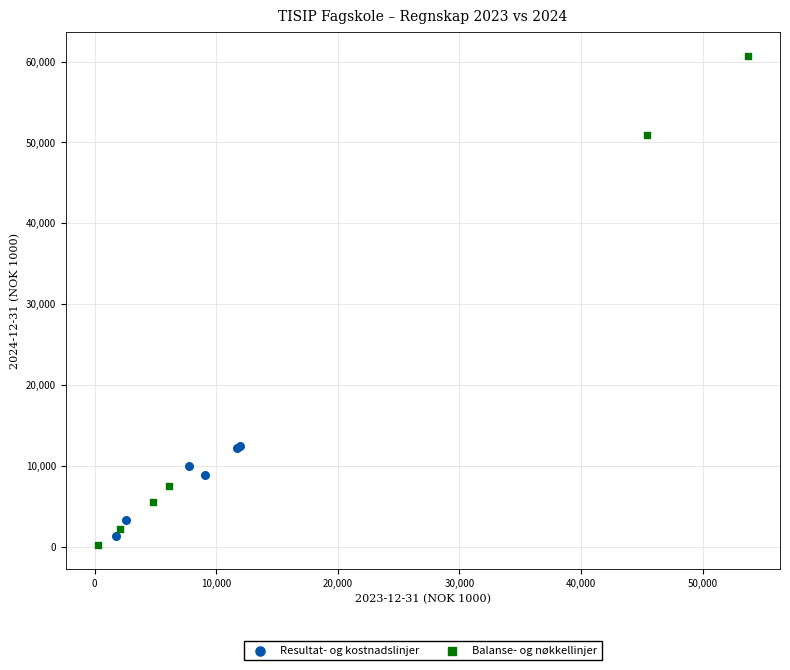

Which series has the largest Y range (max minus min)?

Balanse- og nøkkellinjer